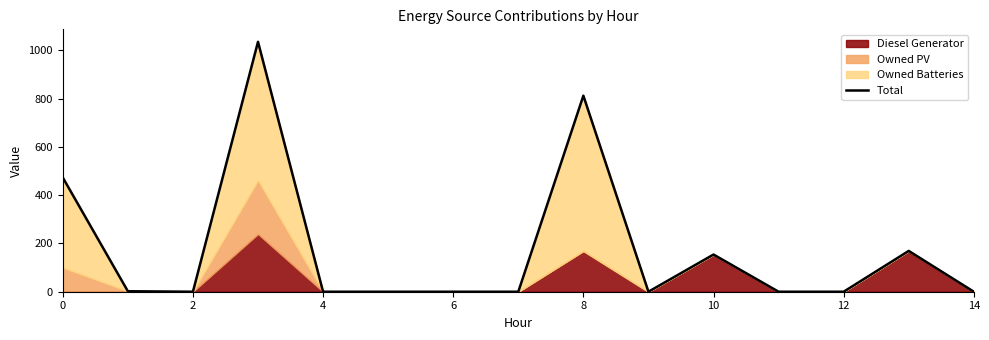

Reading right to left, list all the values displayed in this chart.

0	169	0	0	154	0	812	0	0	0	0	1035	0	2	473